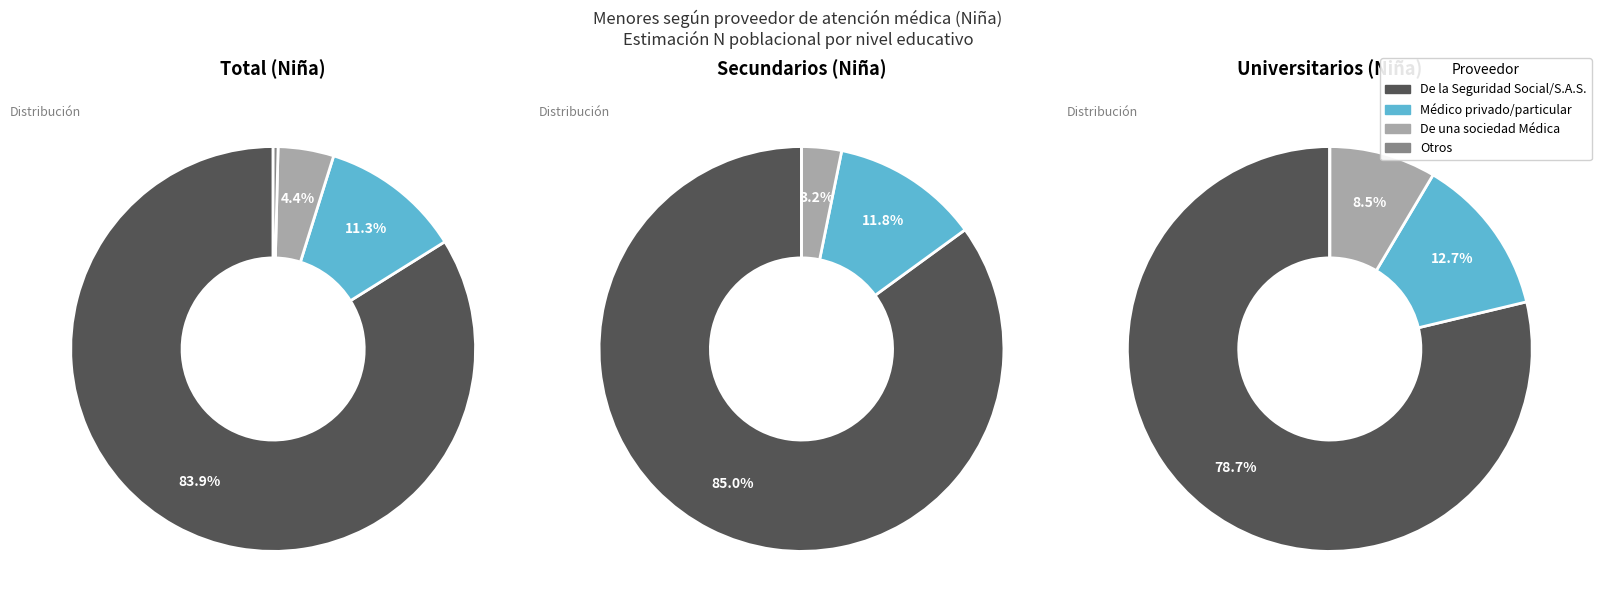

Is there a majority slice in this chart?

Yes